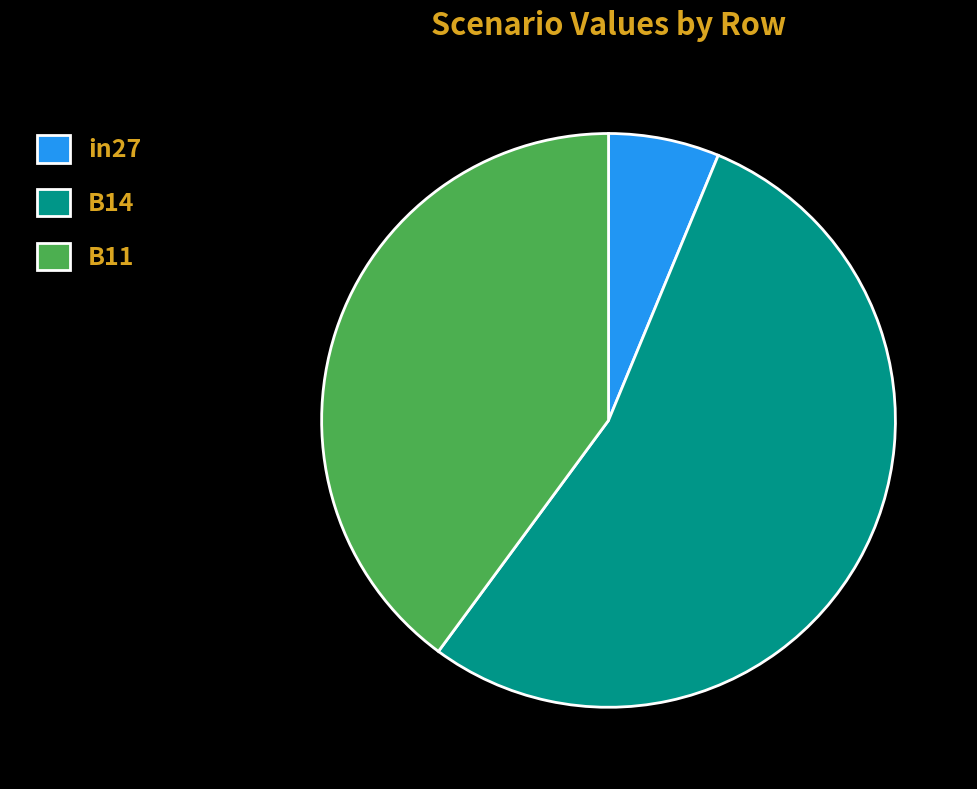

Between in27 and B14, which is larger?

B14